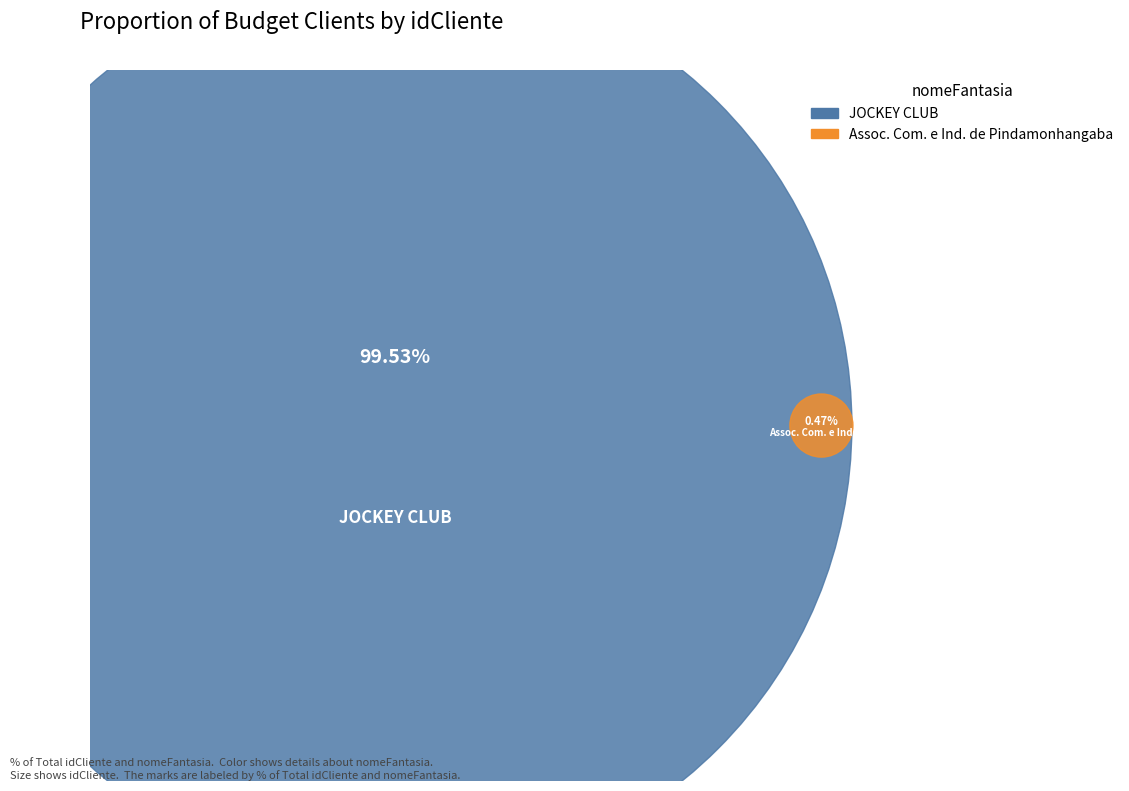

What percentage is NOT represented by Assoc. Com. e Ind. de Pindamonhangaba?

99.5%